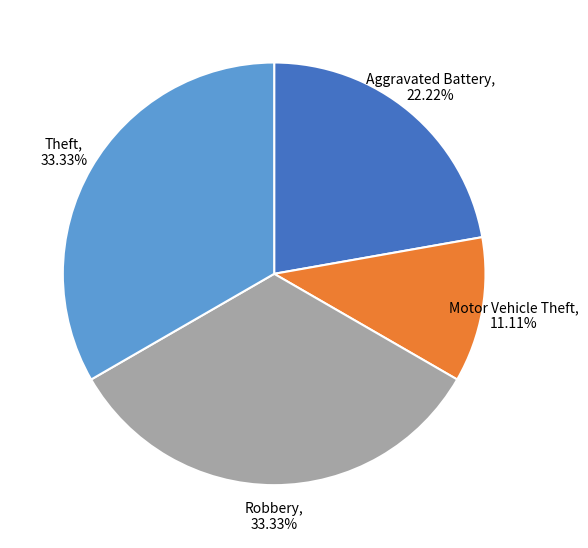

Does any single category account for the majority?

No